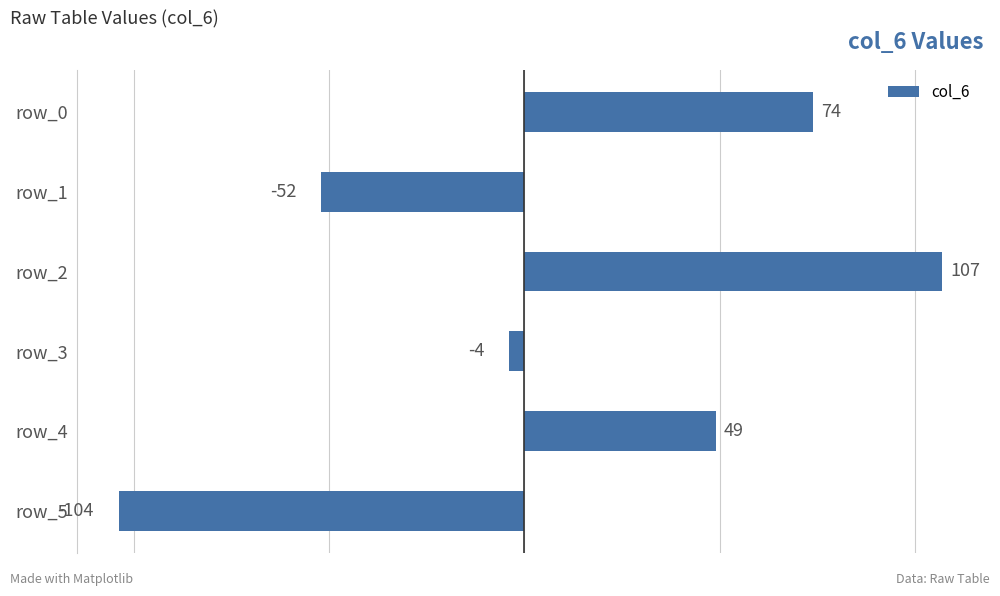

Count the number of categories in the chart.

6